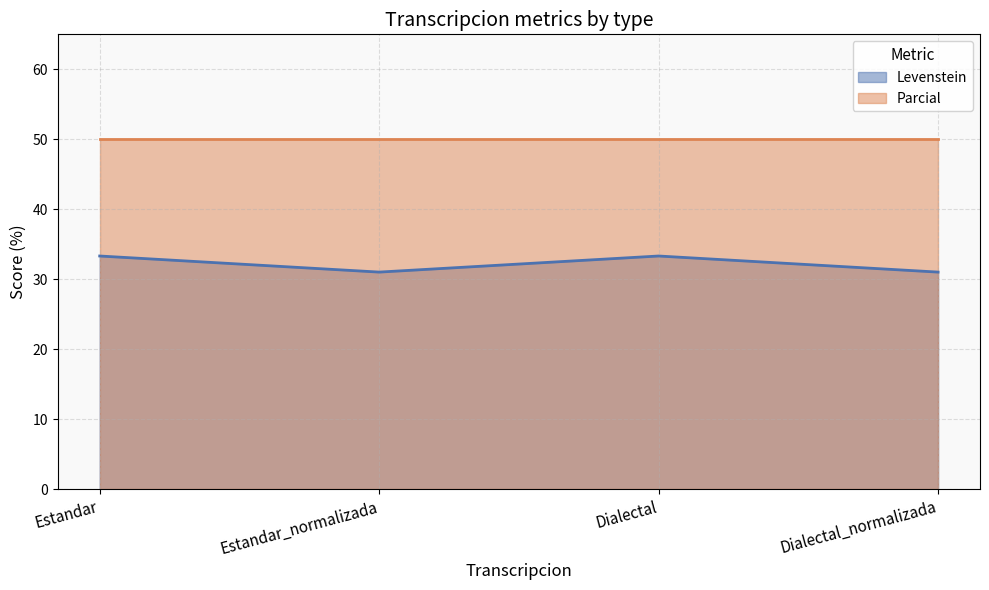

At which label is the value closest to 32?

Estandar_normalizada